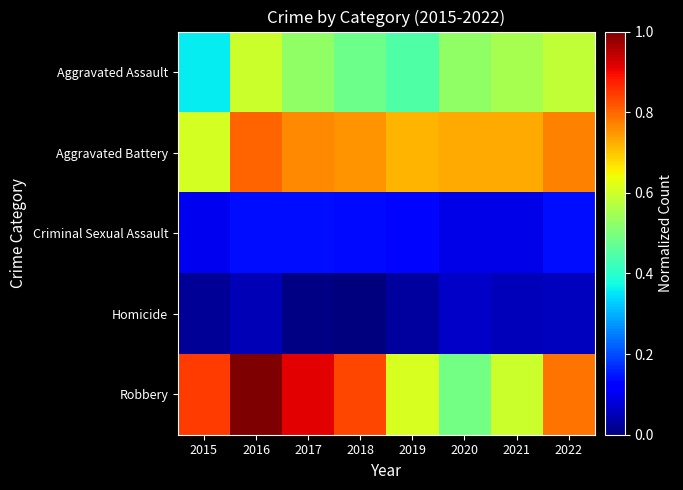

What is the total value across all series at 2022?

2.3